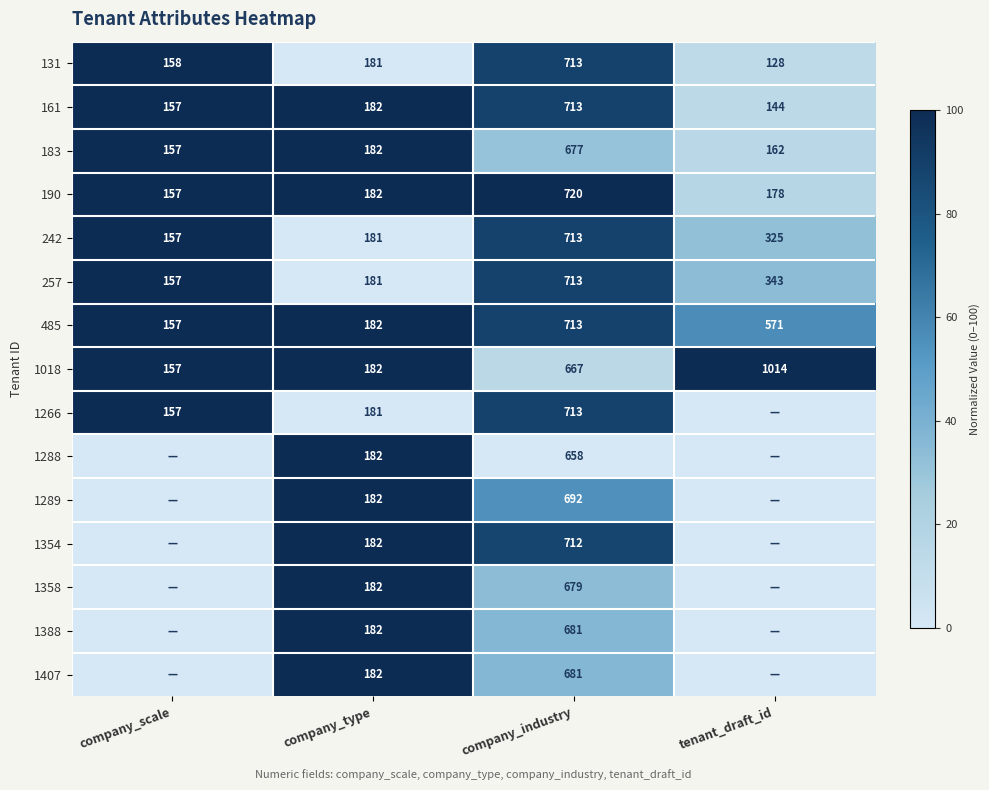

Is it true that 1288 equals 30.7 at company_industry?

False